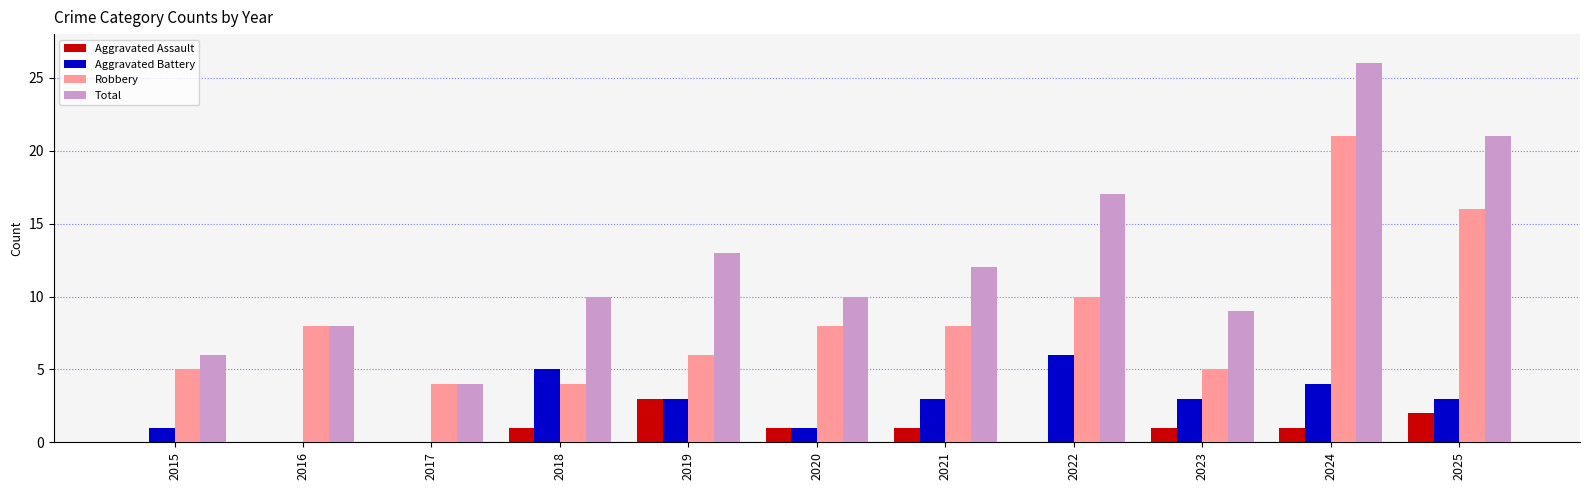

What is the difference between the Total values at 2019 and 2020?

3